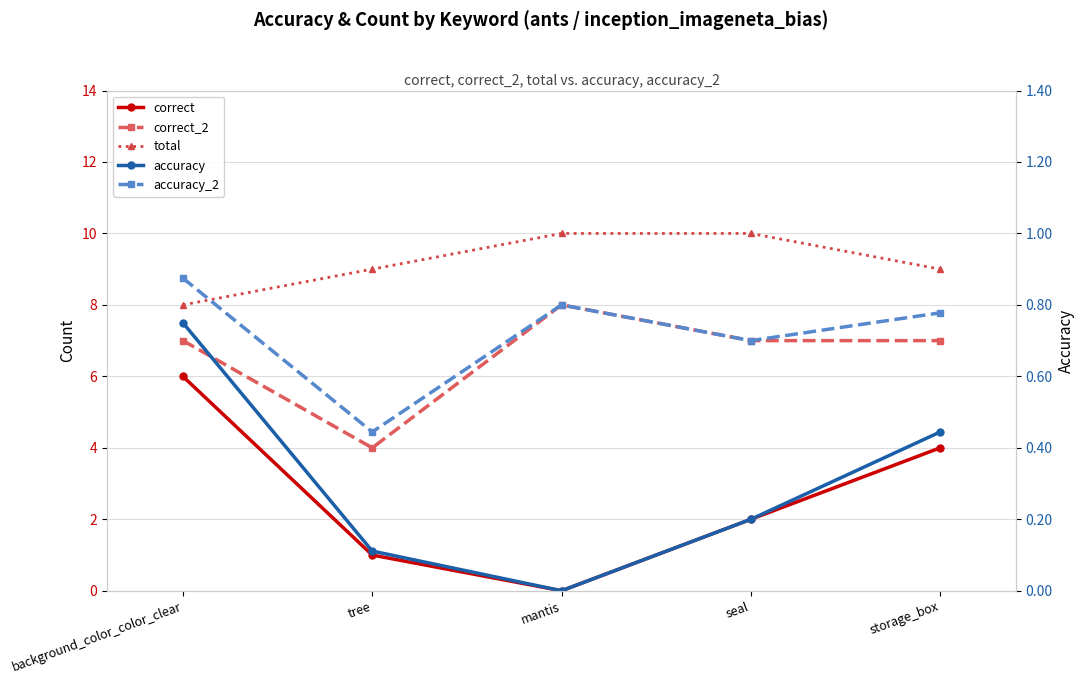

How many intersections are there between accuracy_2 and correct?

2